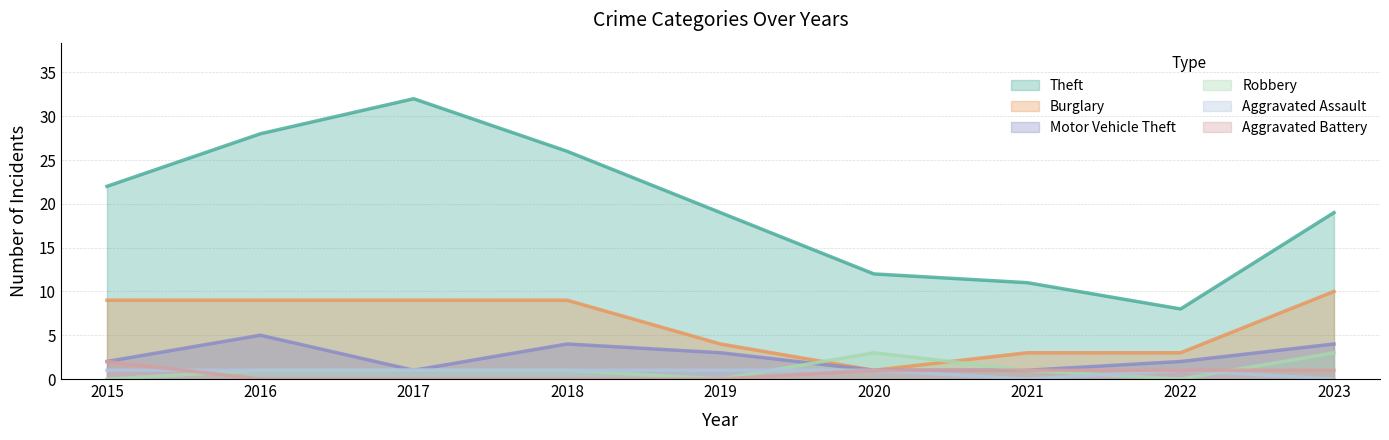

What value does the Theft series have at 2019?

19